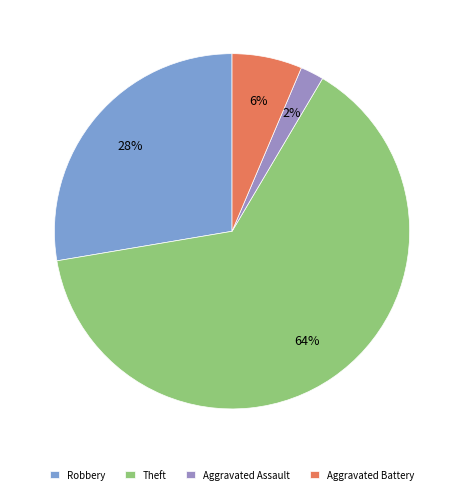

To the nearest percent, what is the average slice percentage?

25%